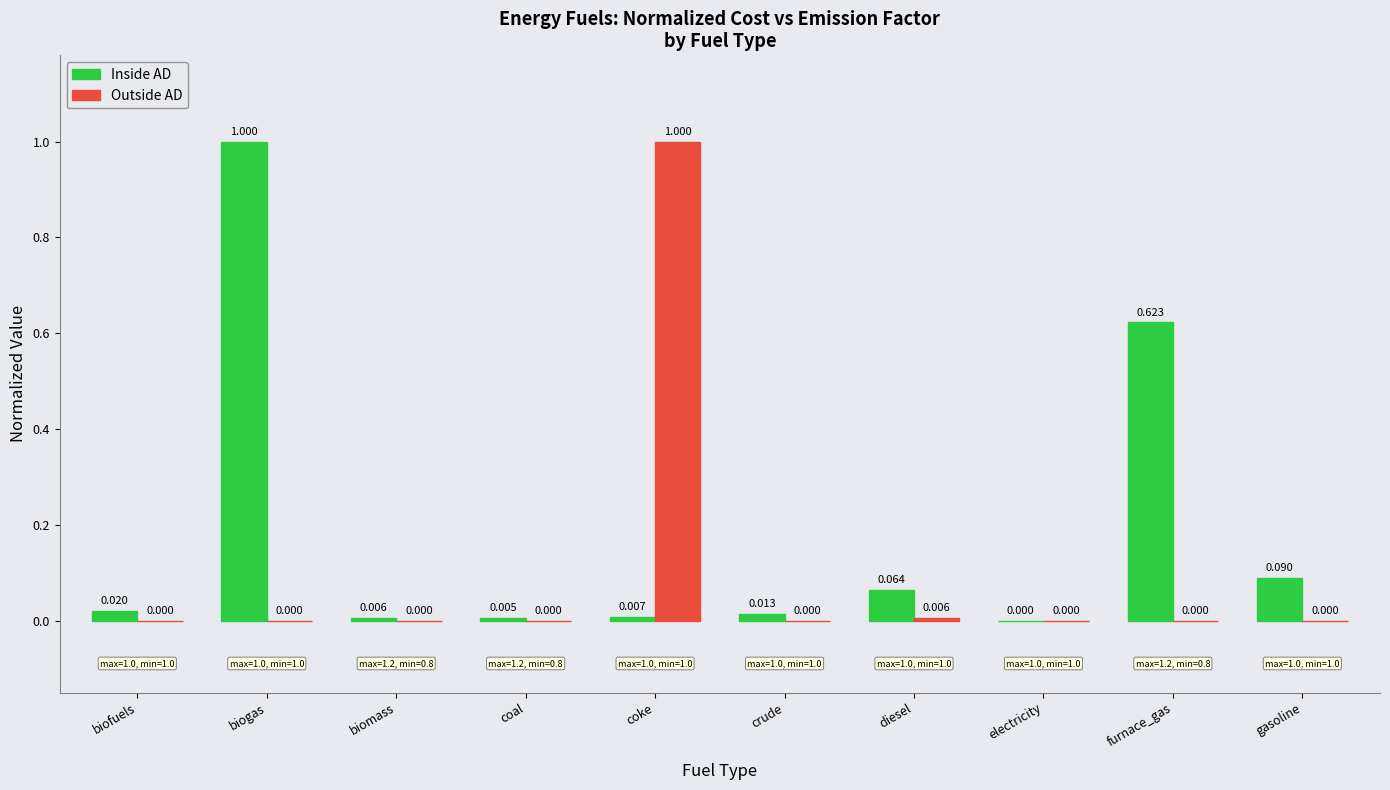

Which series has the largest total across all categories?

Inside AD